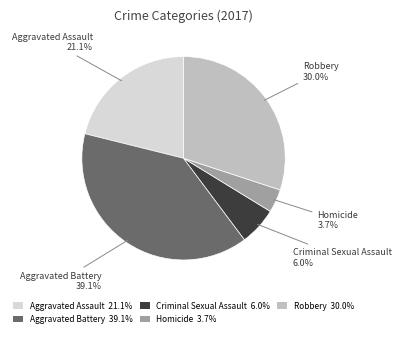

To the nearest percent, what portion does Robbery represent?

30%